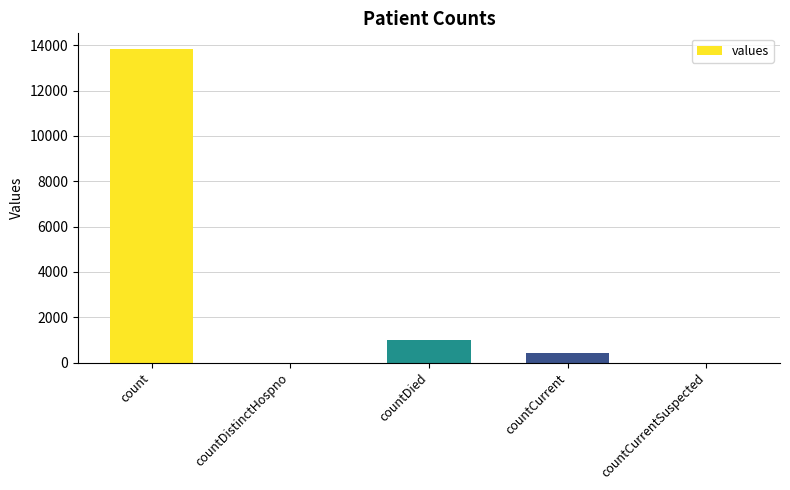

At which label does the data first exceed 405?

count